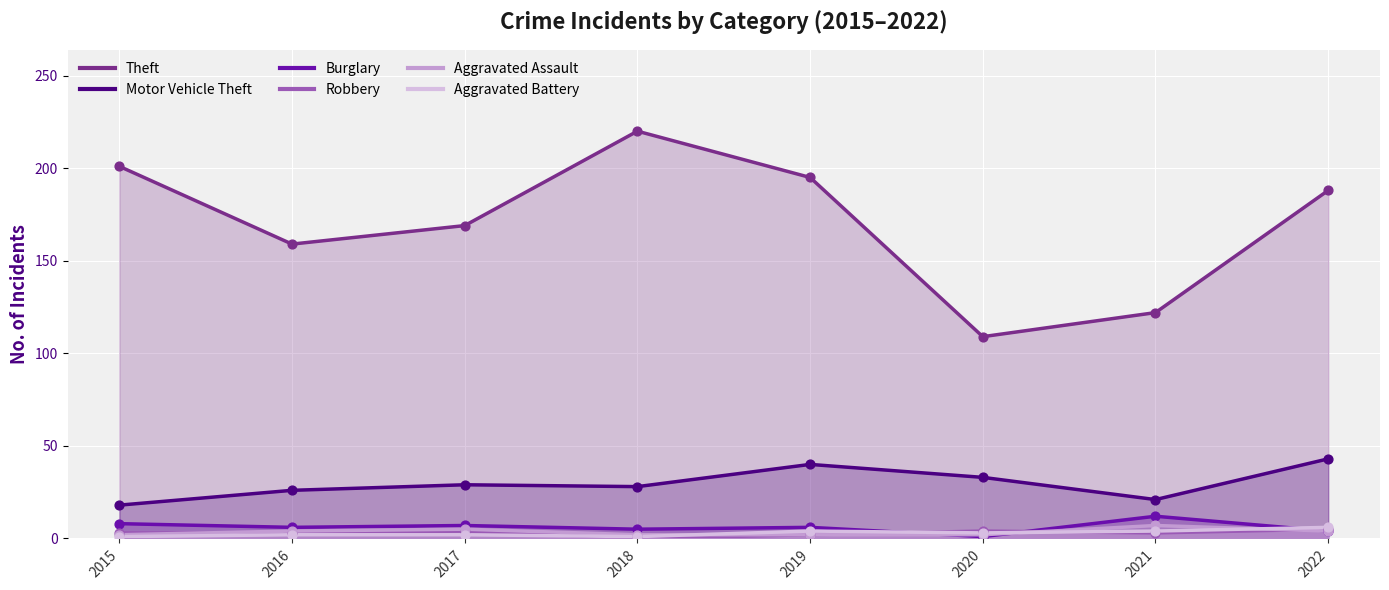

At how many categories does at least one series exceed 193?

3